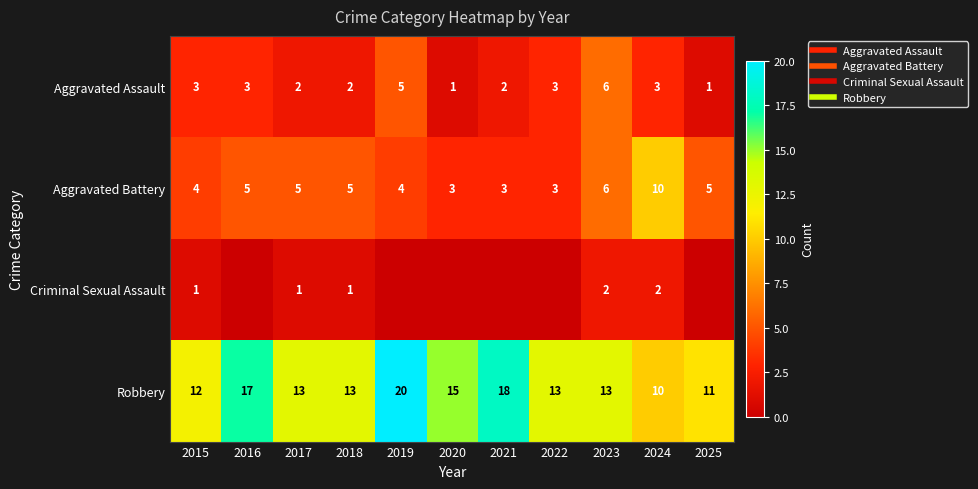

What is the lowest value of the Aggravated Assault series?

1